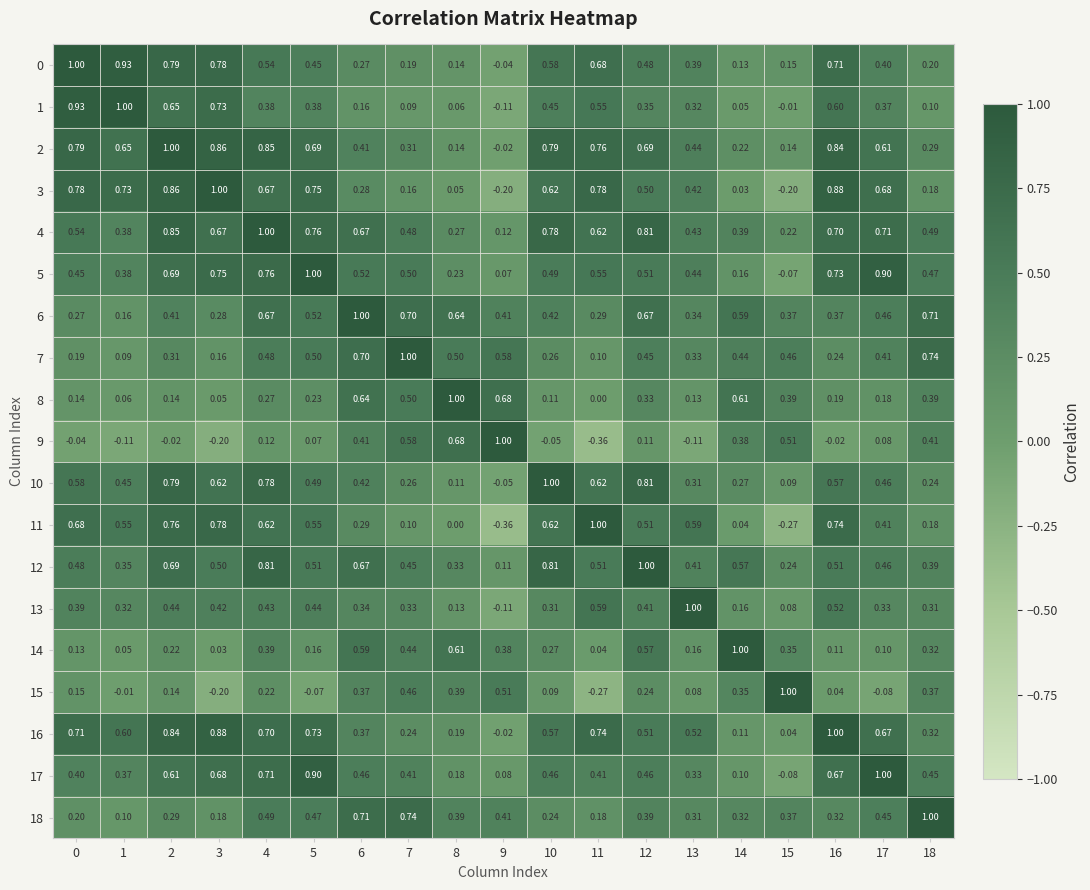

Is the value of 18 at 3 greater than the value of 12 at 18?

No